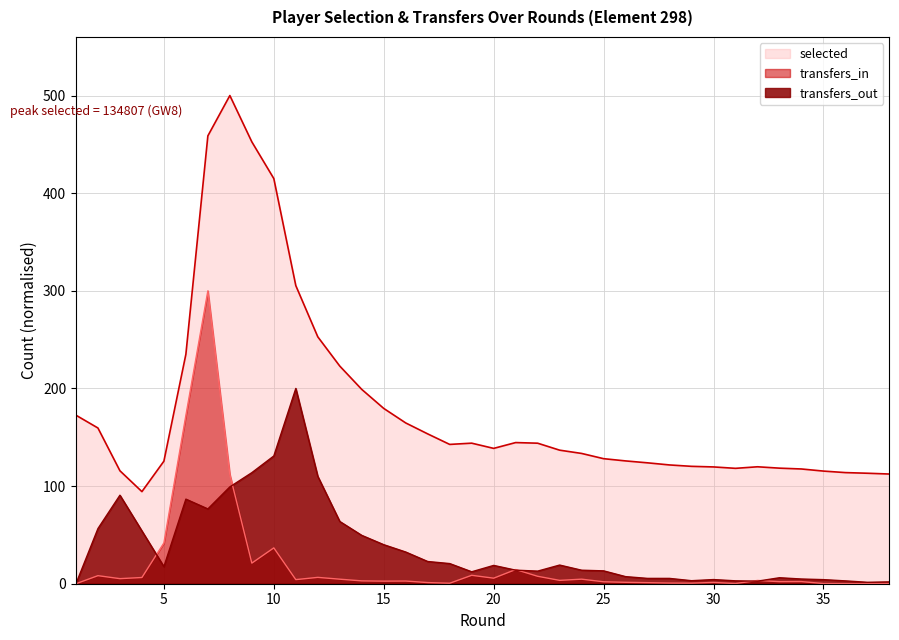

Which series has the largest range (max minus min)?

selected